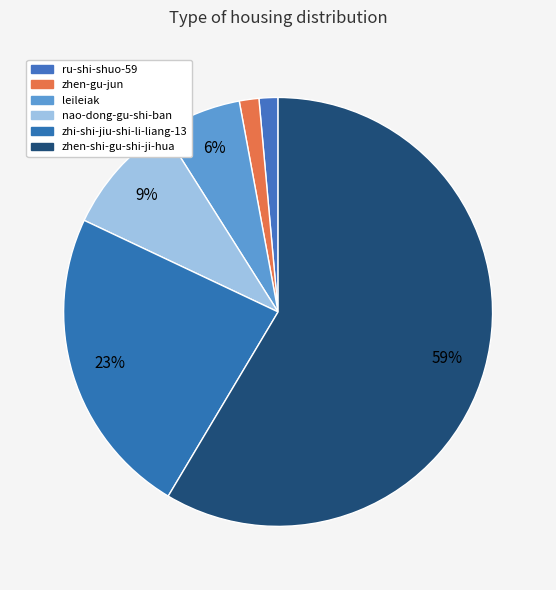

To the nearest percent, what is the difference between the nao-dong-gu-shi-ban and zhen-gu-jun slice percentages?

8%